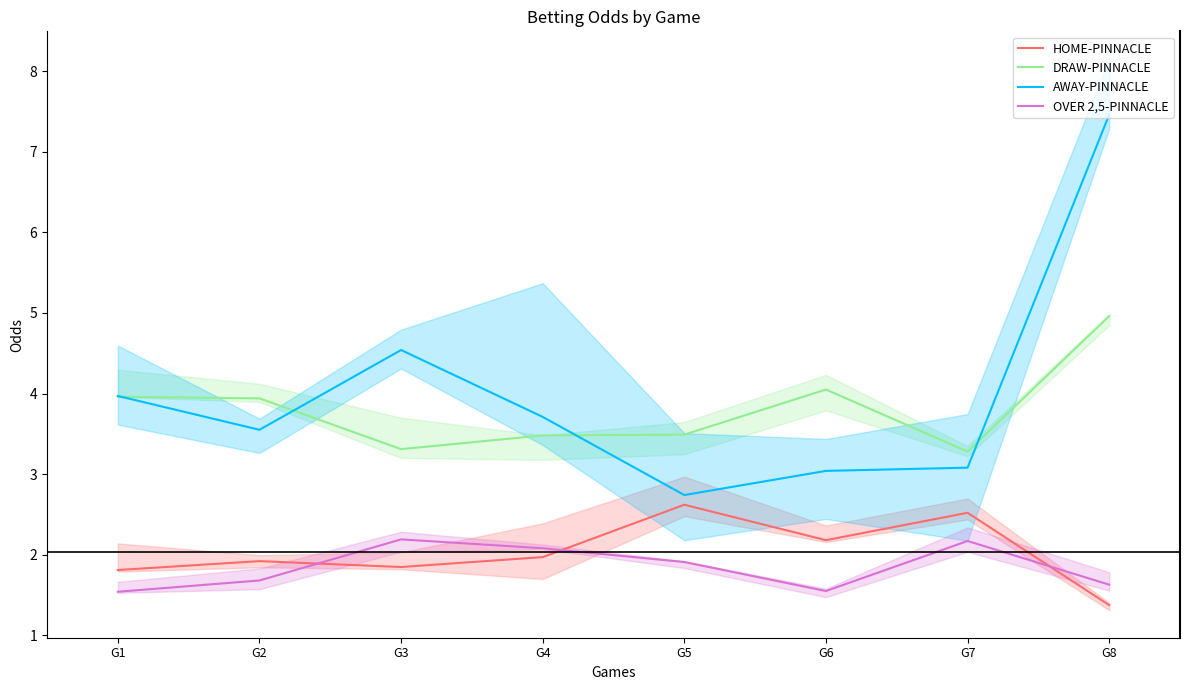

Which series changed the most between G3 and G4?

AWAY-PINNACLE